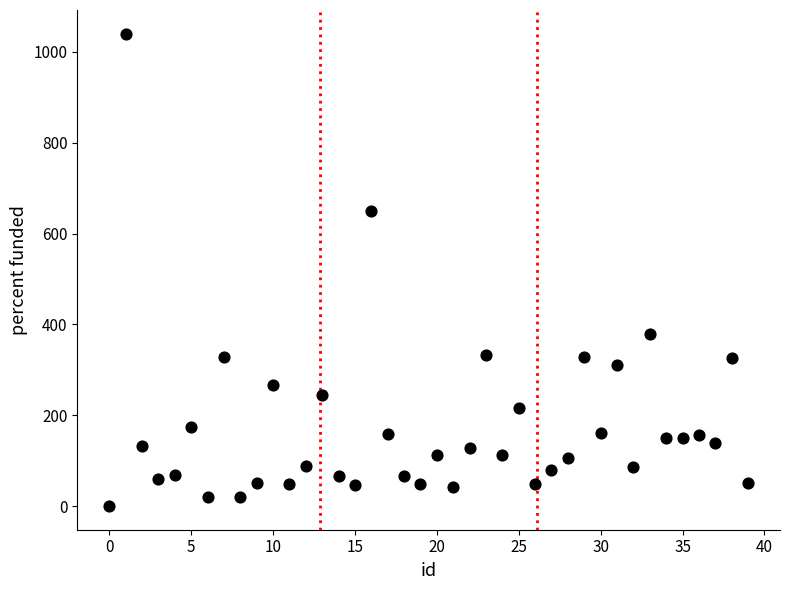

What Y value in the scatter plot is closest to 520?

649.5